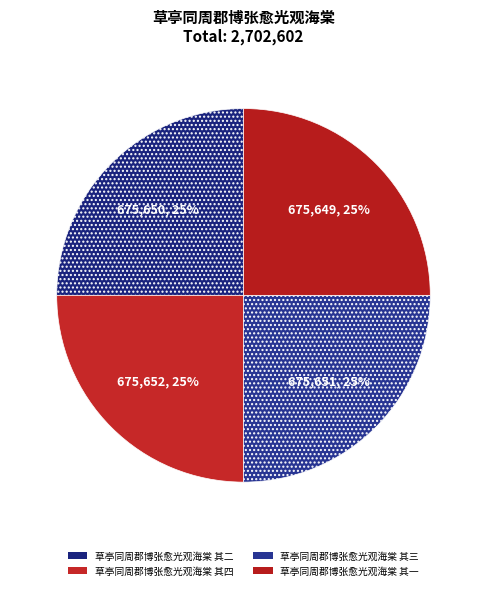

How many slices are in this pie chart?

4